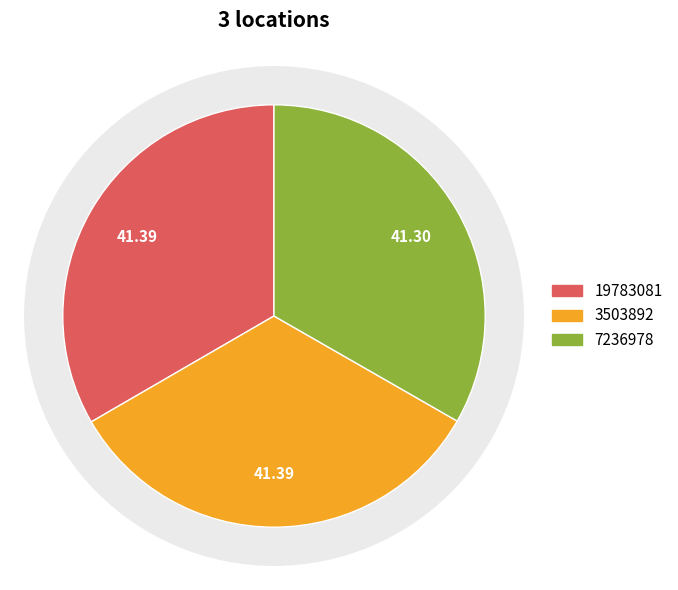

To the nearest percent, what portion does 19783081 represent?

33%